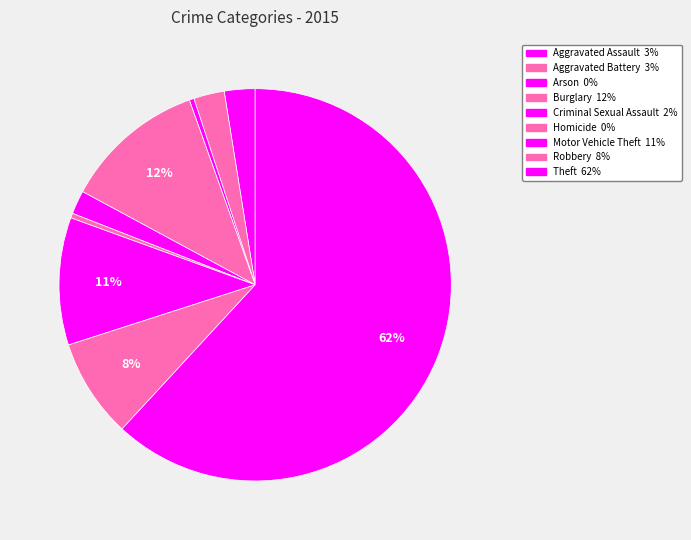

How many slices are in this pie chart?

9